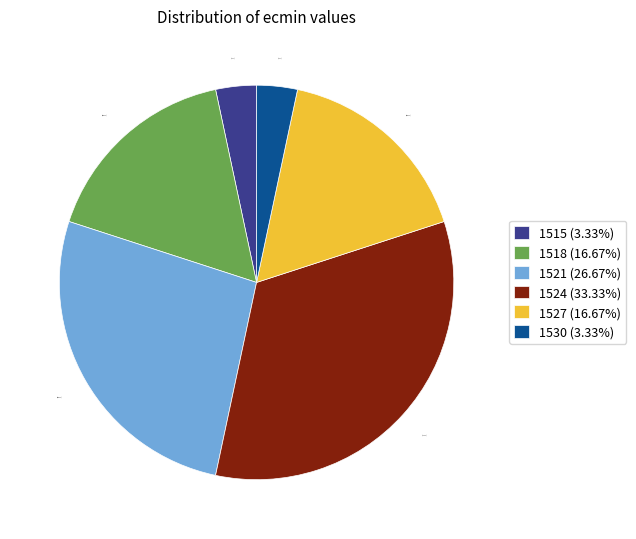

Is there a majority slice in this chart?

No